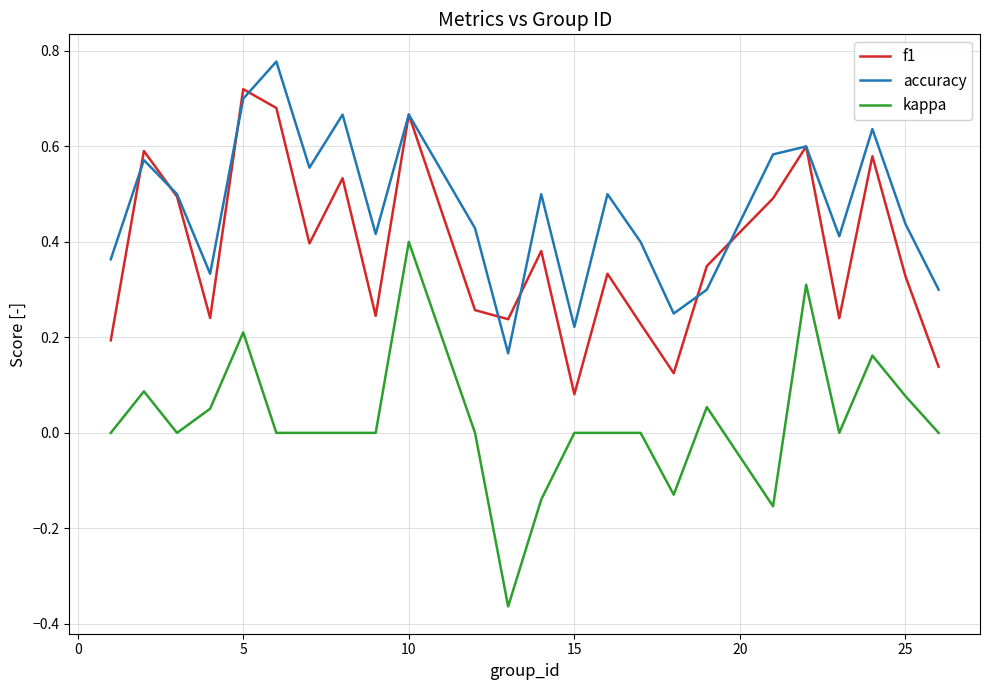

True or false: kappa and f1 intersect in this chart.

False